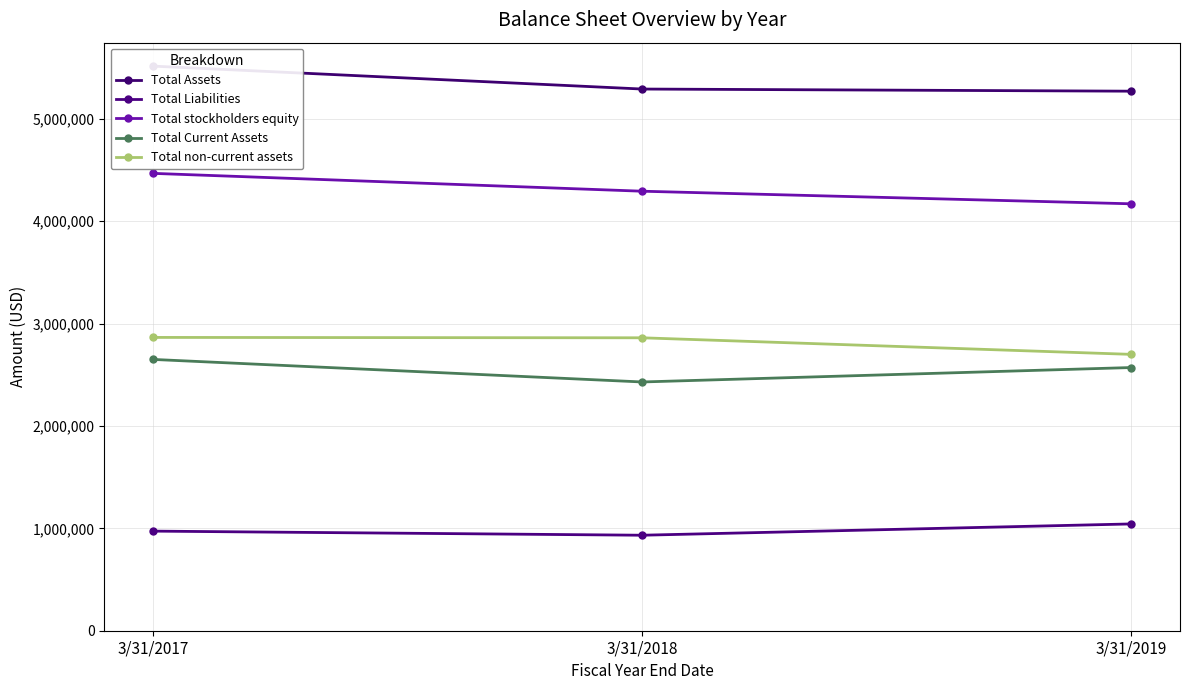

What are all the series names shown in the legend?

Total Assets, Total Liabilities, Total stockholders equity, Total Current Assets, Total non-current assets